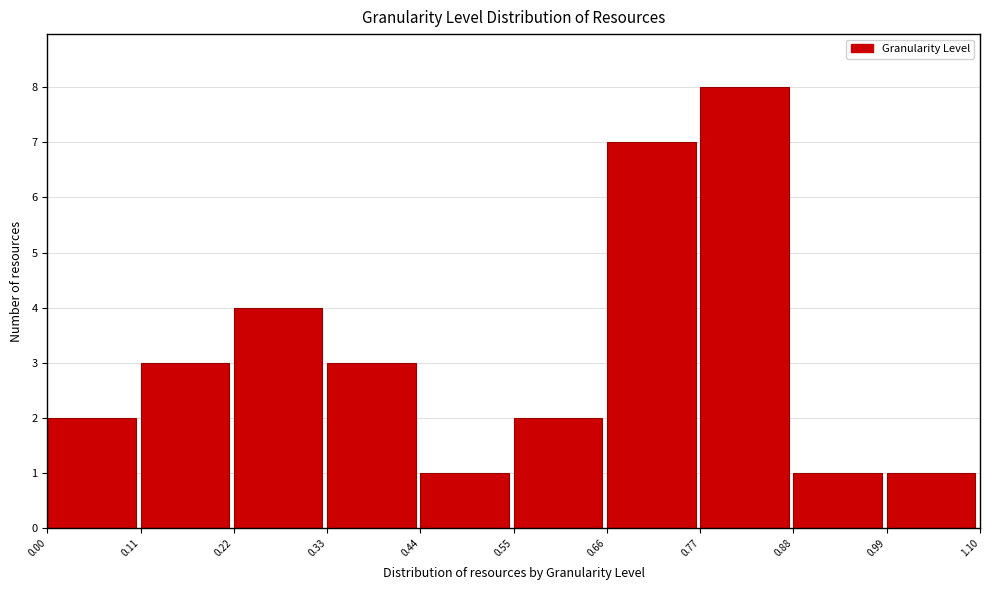

Reading left to right, transcribe this chart: for each bar, give the range it covers on the x-axis and its height. The values are not printed on the chart, so give them approximately, as read against the axis.

0.00 to 0.11: 2
0.11 to 0.22: 3
0.22 to 0.33: 4
0.33 to 0.44: 3
0.44 to 0.55: 1
0.55 to 0.66: 2
0.66 to 0.77: 7
0.77 to 0.88: 8
0.88 to 0.99: 1
0.99 to 1.10: 1